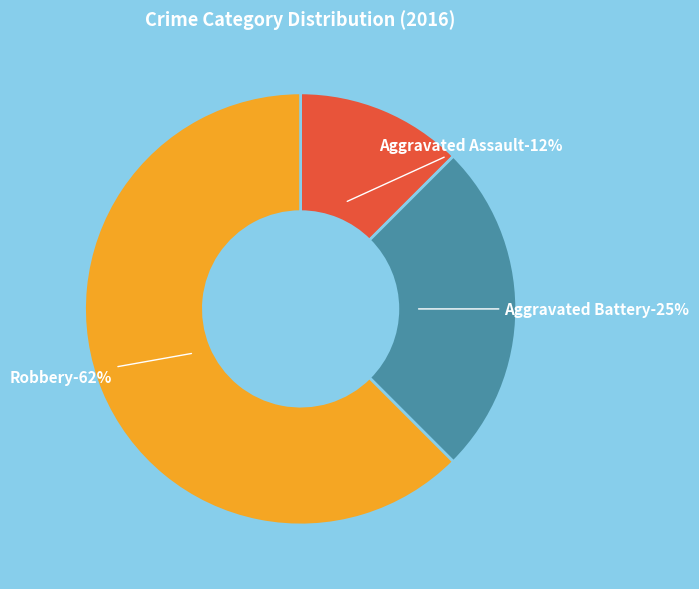

Which slice represents more than half of the pie?

Robbery